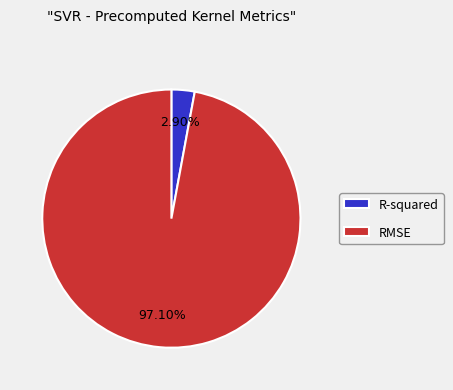

Which slice represents more than half of the pie?

RMSE